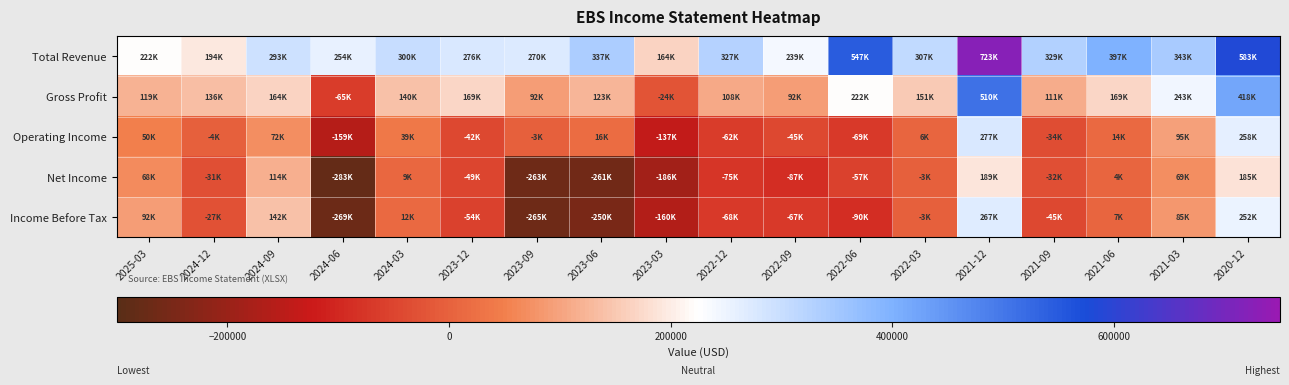

At which category is the sum across all series the highest?

2021-12